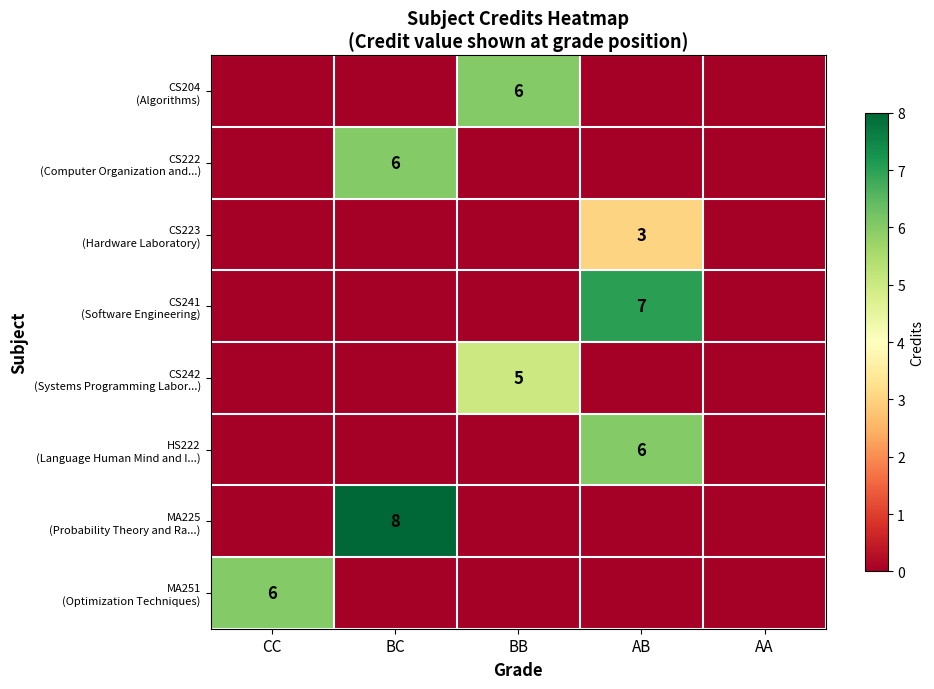

What is the maximum value shown in the chart?

8